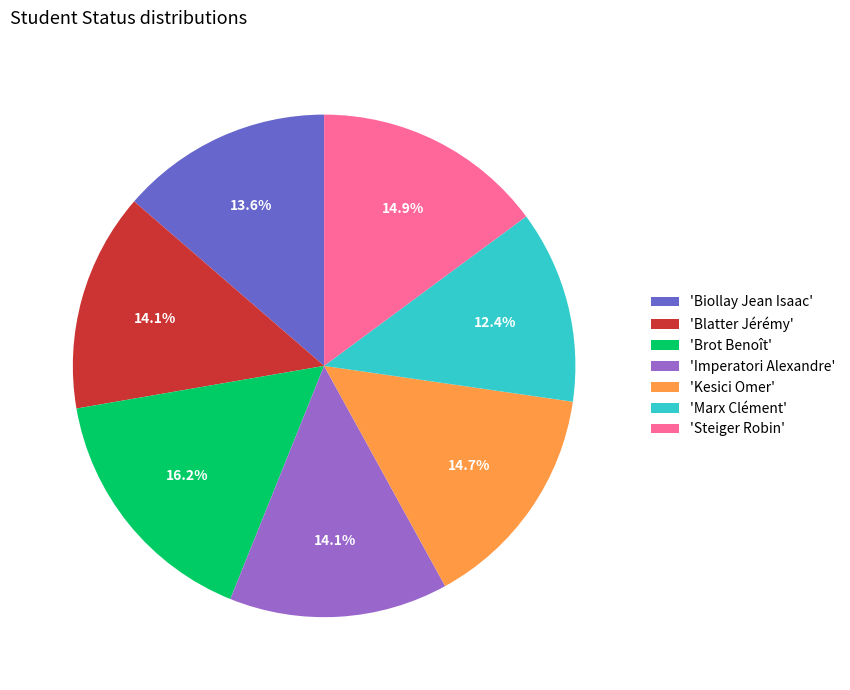

Which category has the biggest portion of the pie?

'Brot Benoît'